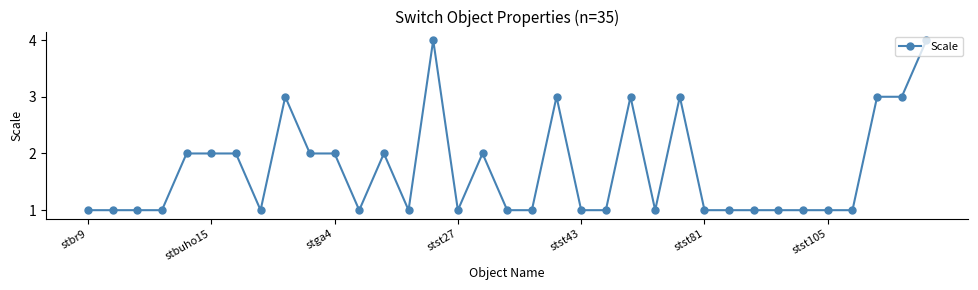

What is the minimum value shown in the chart?

1